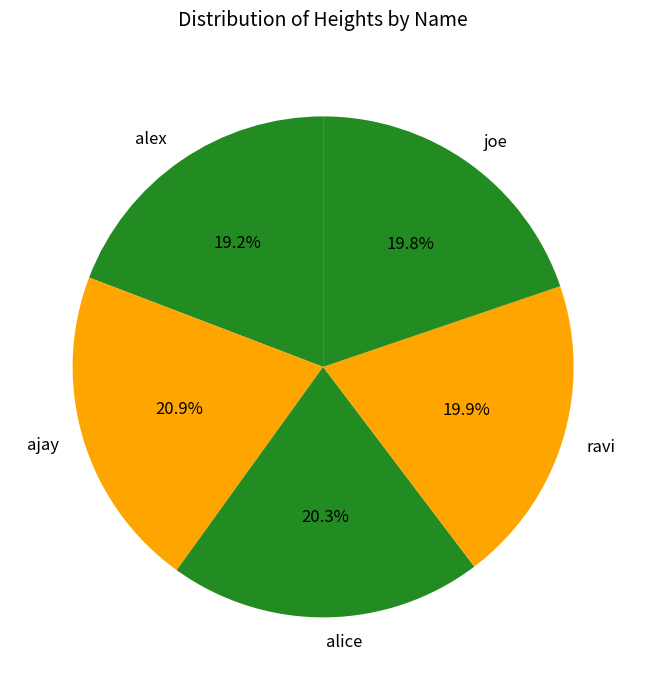

Which slice is the largest?

ajay